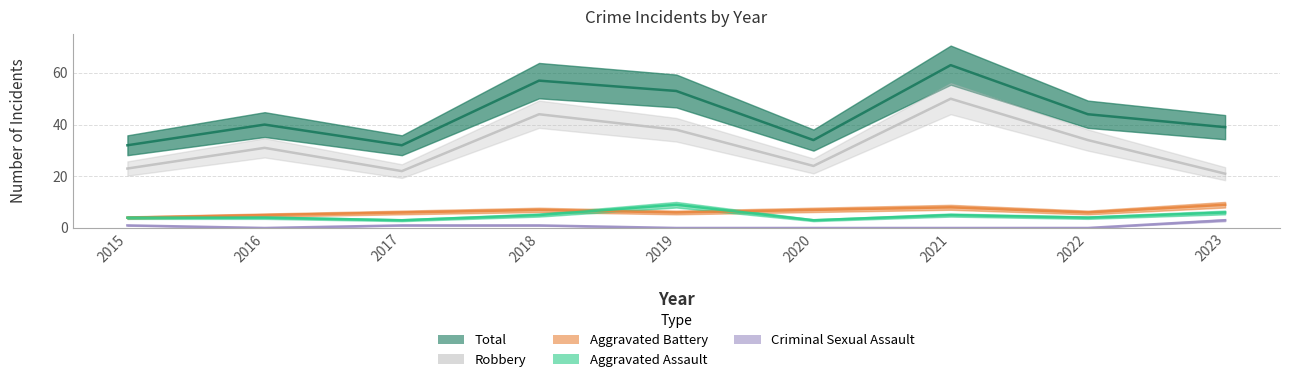

Is this an area chart (filled region under the line)?

No